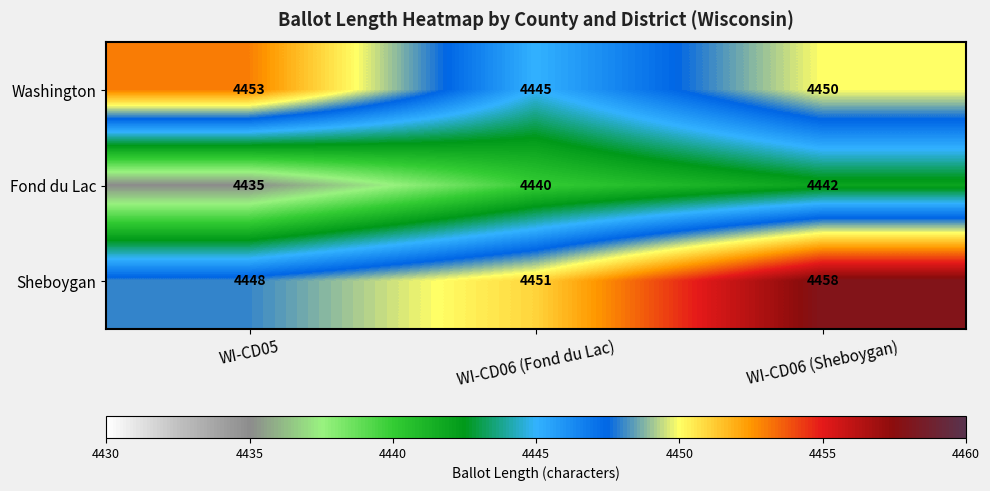

Which series has the largest total across all categories?

Sheboygan